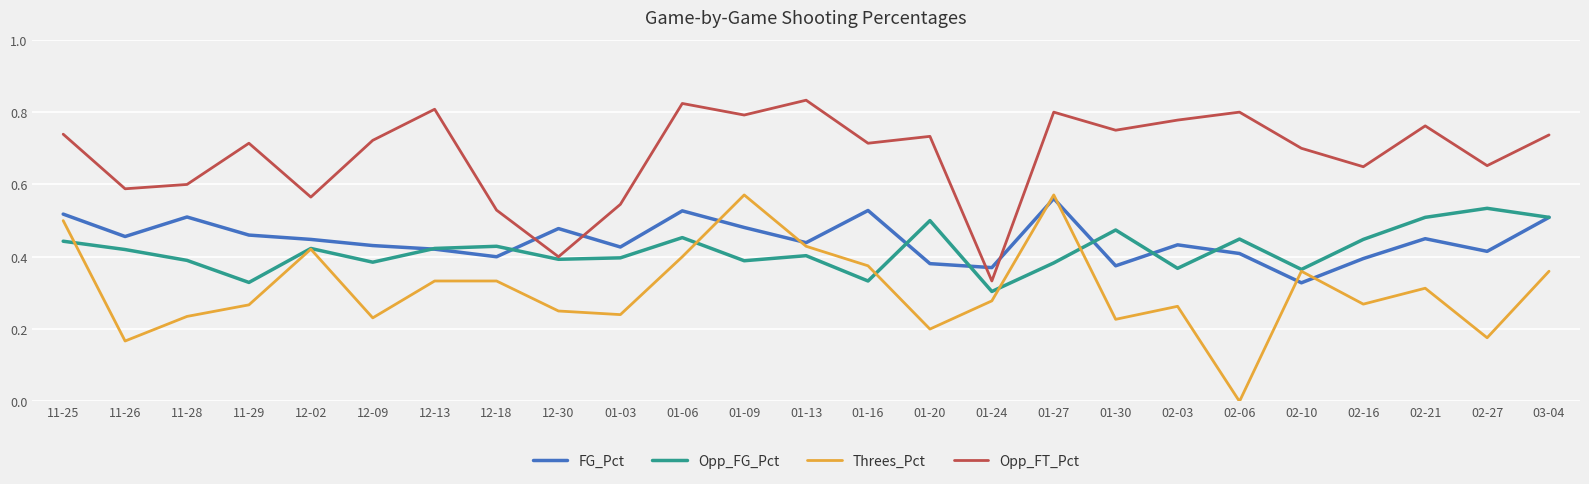

Where is the first local maximum for Threes_Pct?

12-02